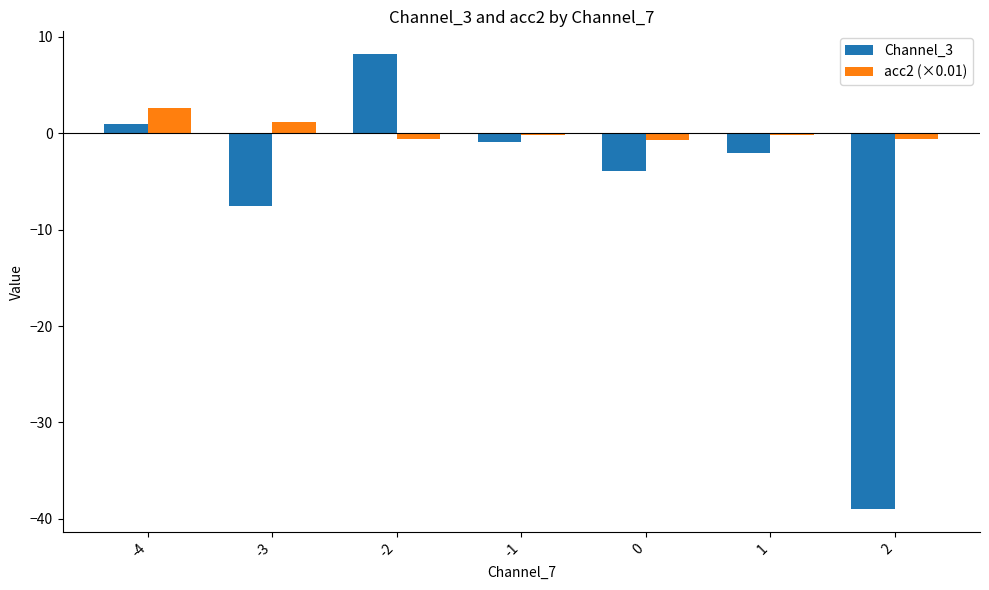

Which series has the largest range (max minus min)?

Channel_3